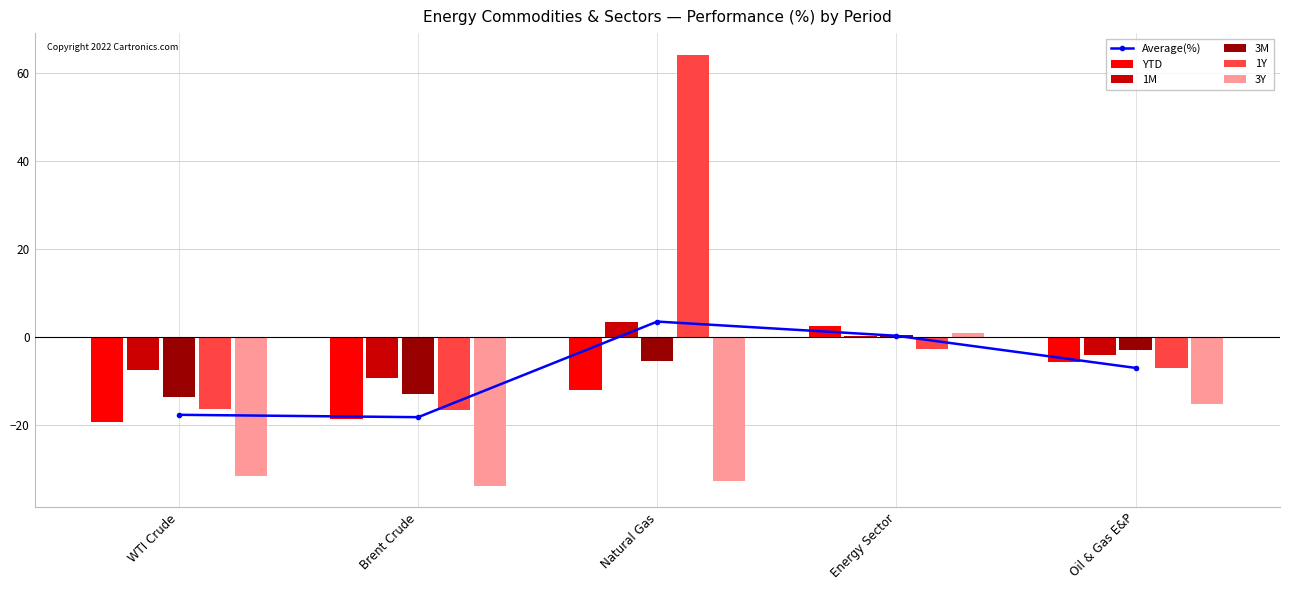

How many groups of bars are there?

5